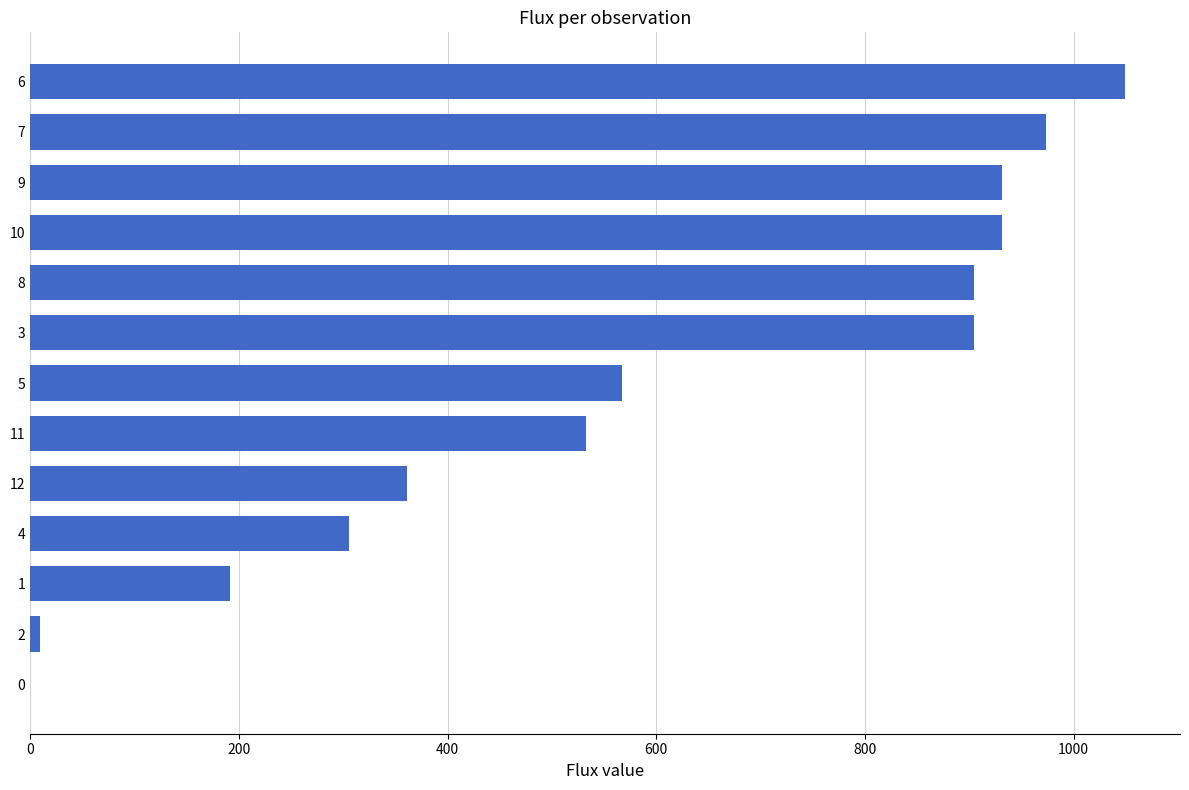

What is the sum of all values?

7660.8